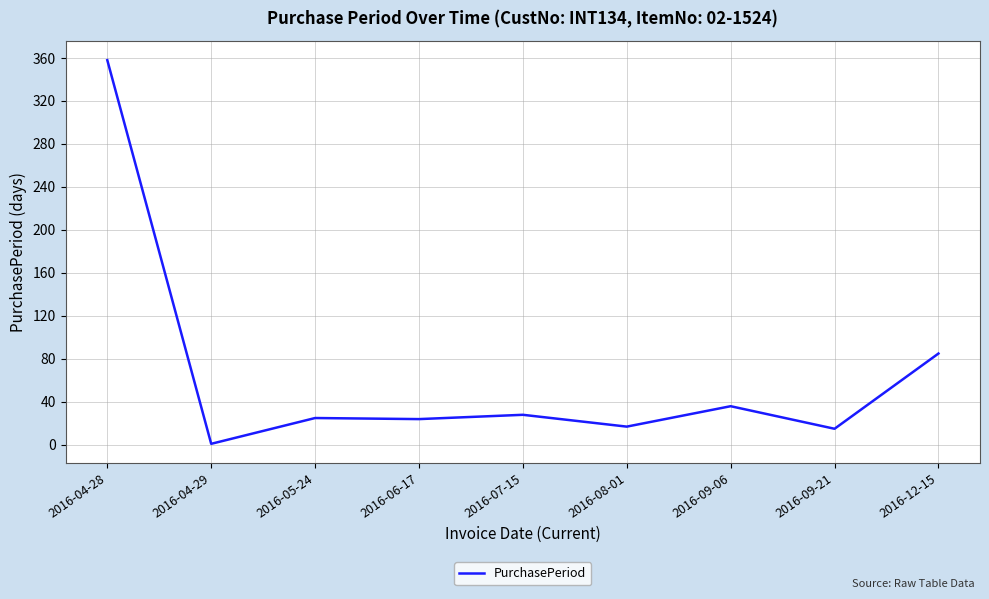

Which label corresponds to the smallest value in the chart?

2016-04-29